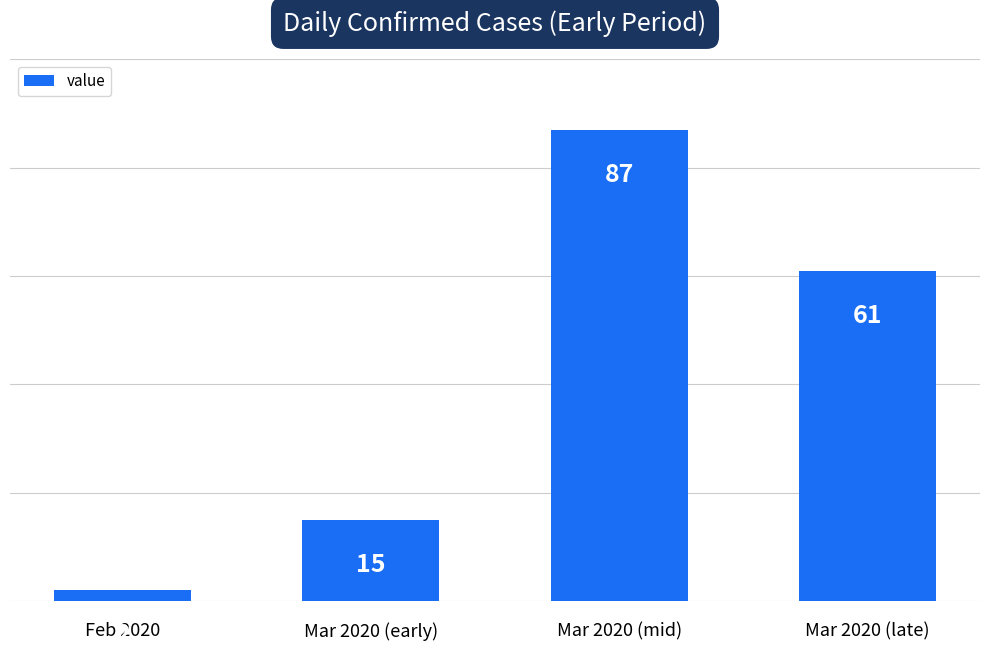

List the labels in order of value, largest first.

Mar 2020 (mid), Mar 2020 (late), Mar 2020 (early), Feb 2020